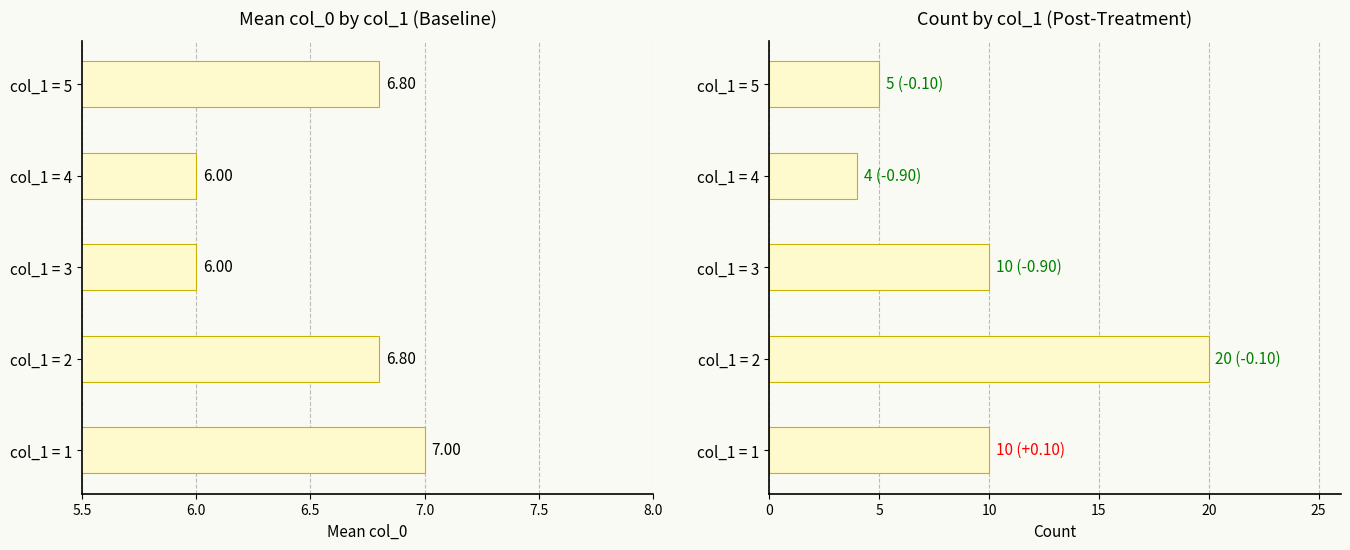

Which series changed the most between col_1 = 4 and col_1 = 5?

Count